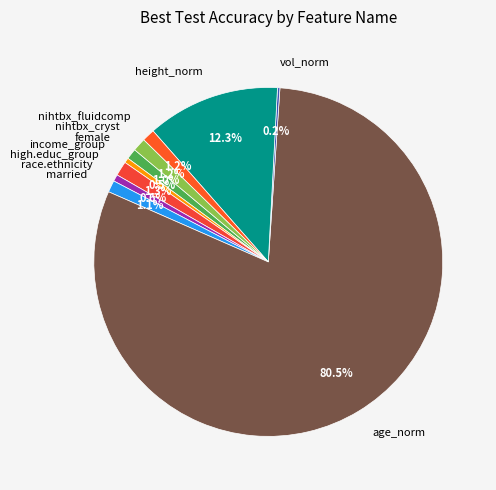

What is the majority slice?

age_norm